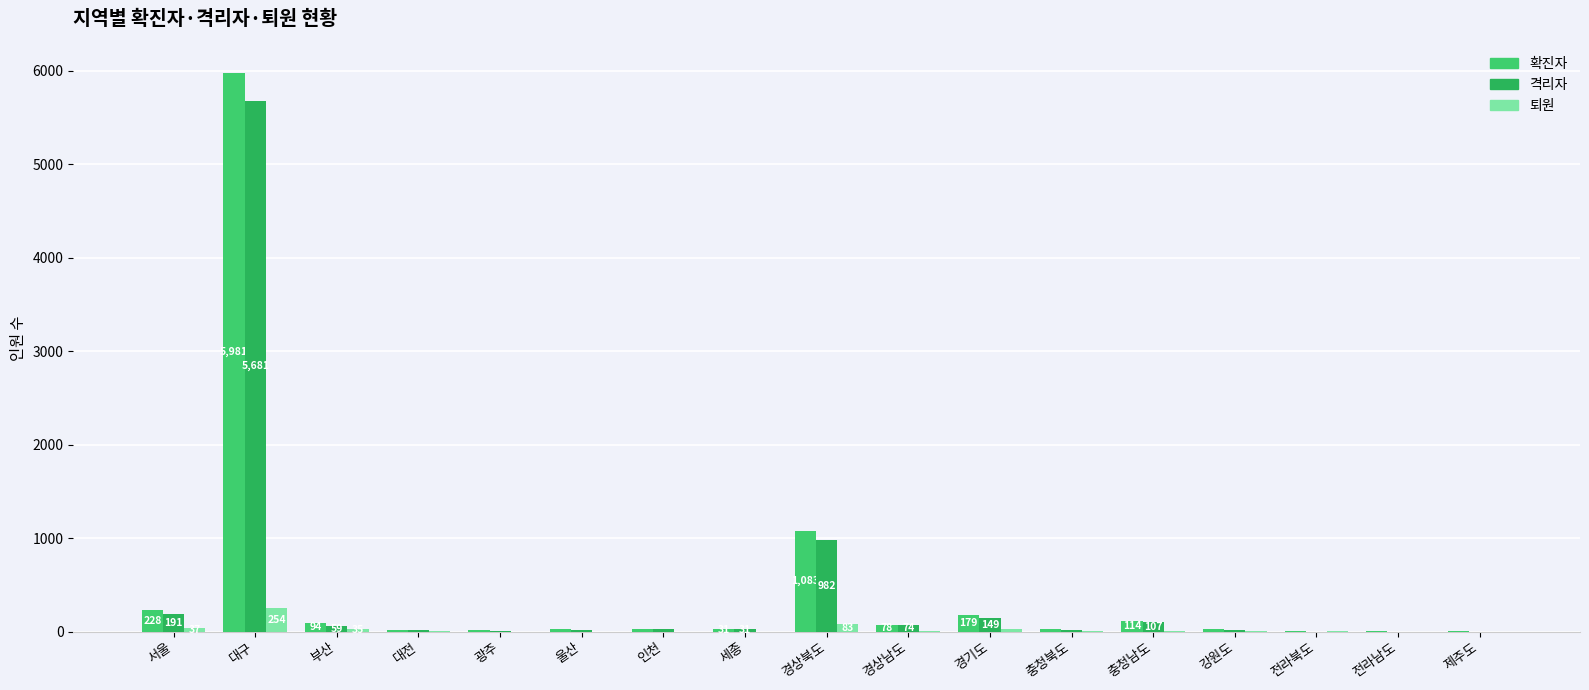

At which category is the sum across all series the highest?

대구